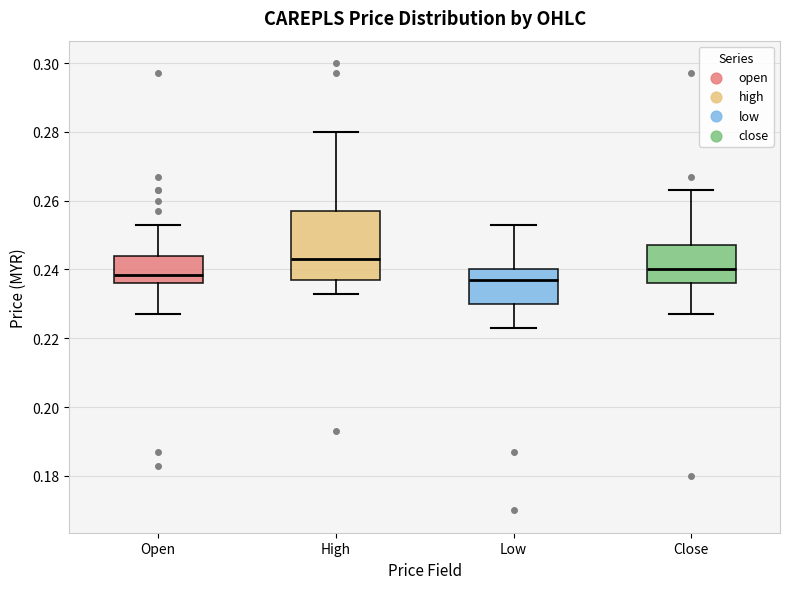

Reading left to right, read every box against the y-axis: the position of its median line, the range the box covers, and the ends of its whiskers. The values are not printed on the chart, so give them approximately, as read against the axis.

Open: median 0.238, box 0.236 to 0.244, whiskers 0.228 to 0.254
High: median 0.244, box 0.238 to 0.258, whiskers 0.234 to 0.280
Low: median 0.238, box 0.230 to 0.240, whiskers 0.224 to 0.254
Close: median 0.240, box 0.236 to 0.248, whiskers 0.228 to 0.264